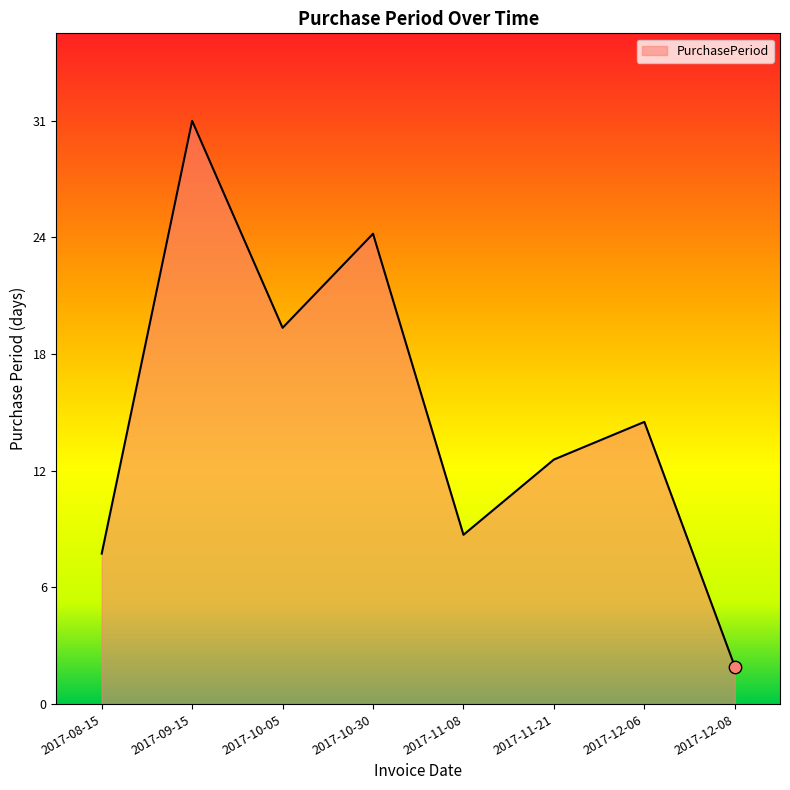

Between 2017-10-30 and 2017-10-05, which is larger?

2017-10-30